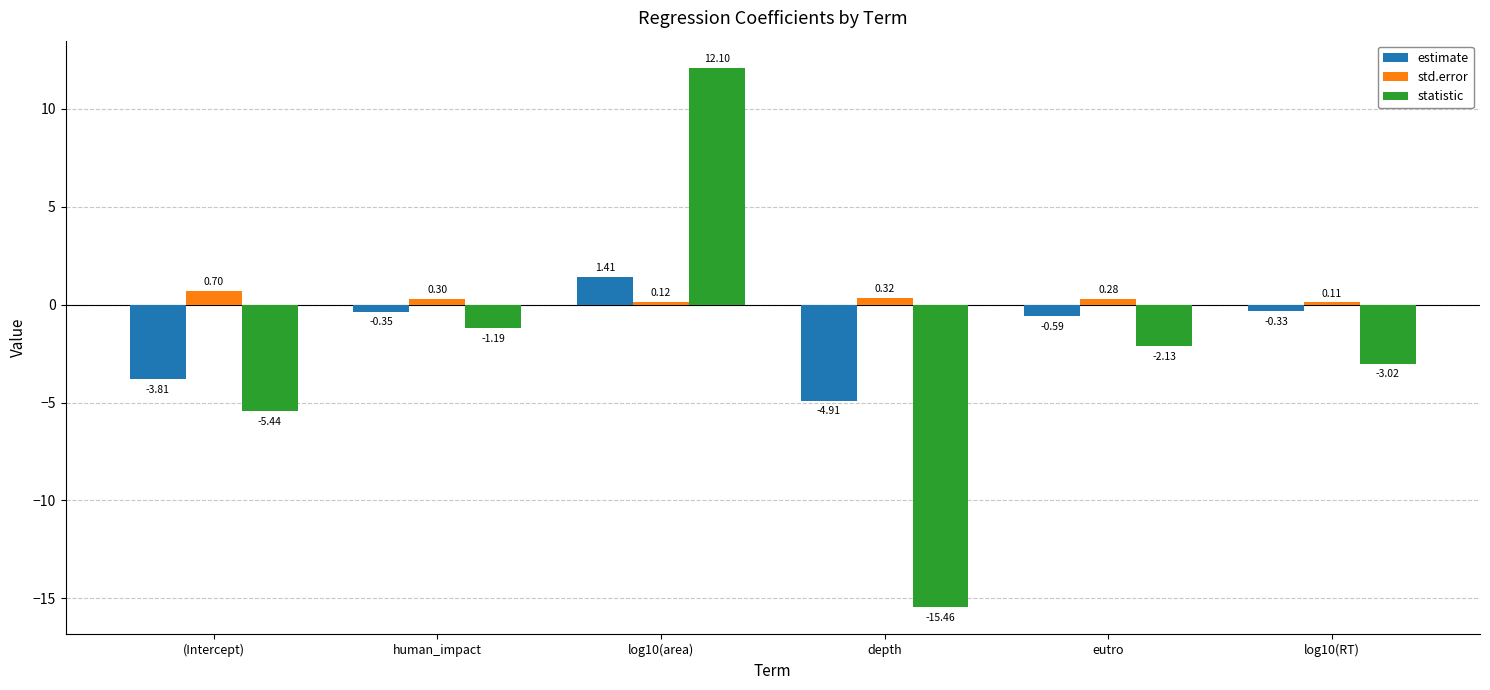

Which series has the largest total across all categories?

std.error